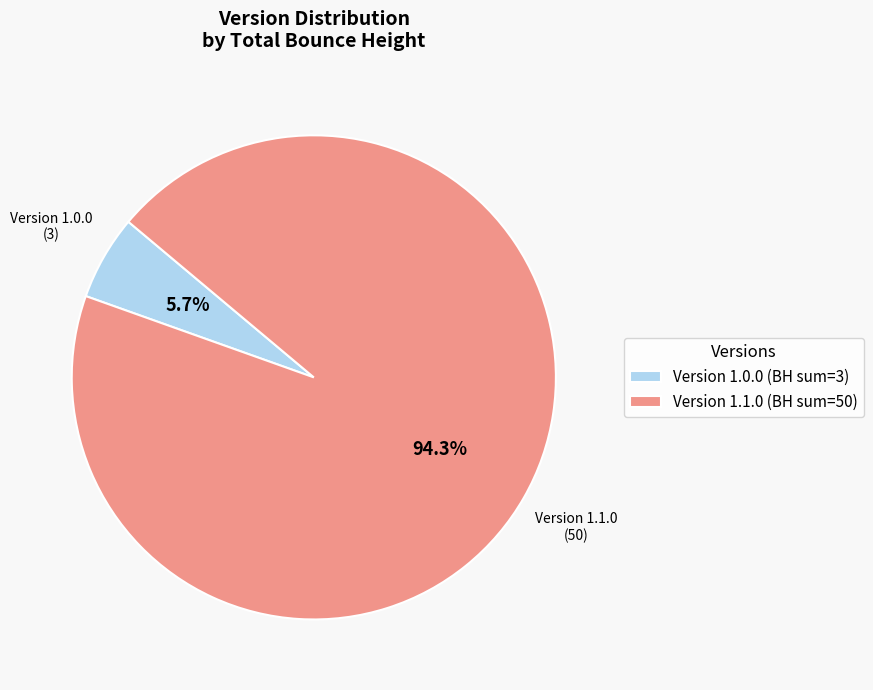

How many slices are in this pie chart?

2